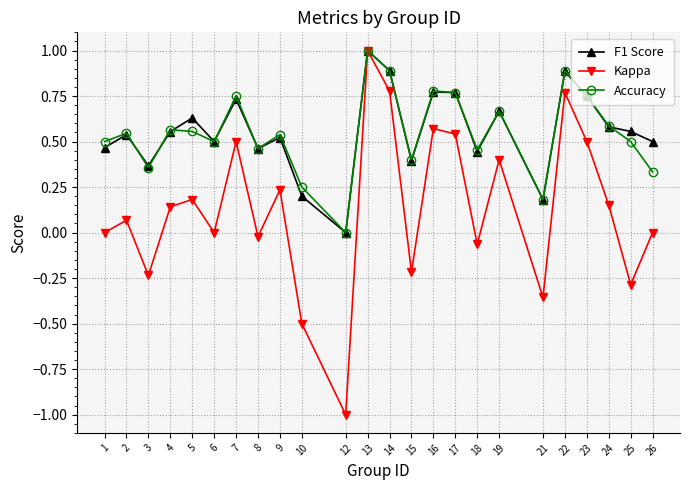

What is the difference between the highest and lowest values at 12?

1.0